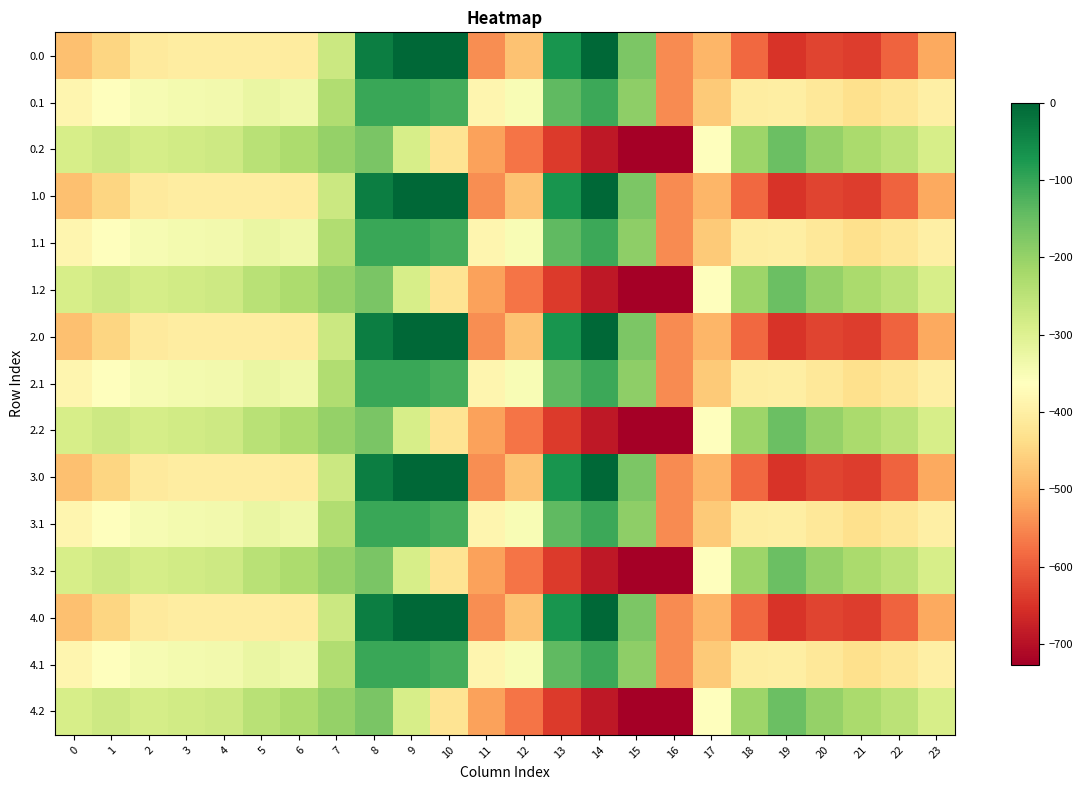

What is the smallest value displayed?

-726.6